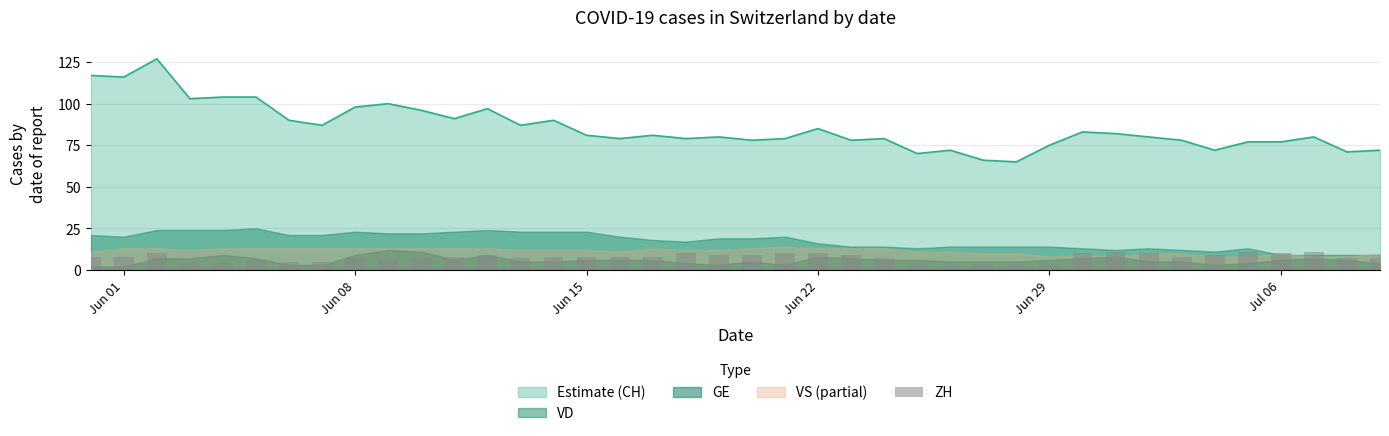

What is the maximum value for Estimate (CH)?

127